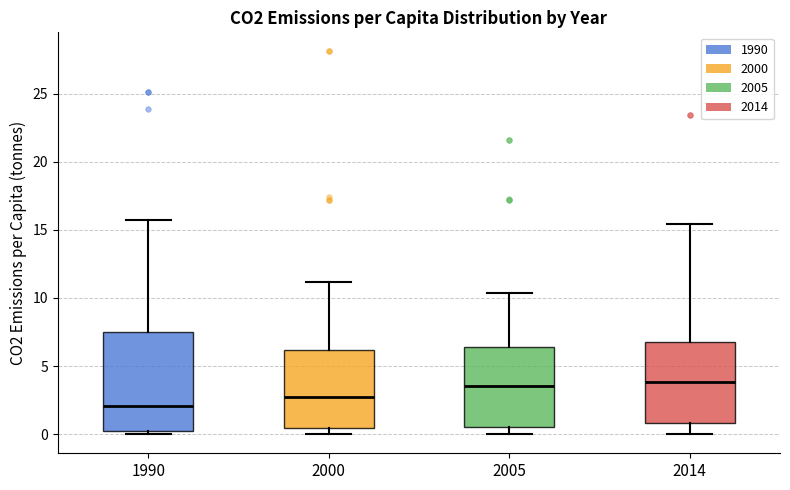

Reading left to right, transcribe this box plot: for each box, give where its median line is, the range the box spans, and where its two whiskers end, as read against the y-axis. The values are not printed on the chart, so give them approximately, as read against the axis.

1990: median 2.0, box 0.0 to 7.5, whiskers 0.0 (just below the box's lower edge) to 15.5
2000: median 3.0, box 0.5 to 6.0, whiskers 0.0 to 11.0
2005: median 3.5, box 0.5 to 6.5, whiskers 0.0 to 10.5
2014: median 4.0, box 1.0 to 7.0, whiskers 0.0 to 15.5